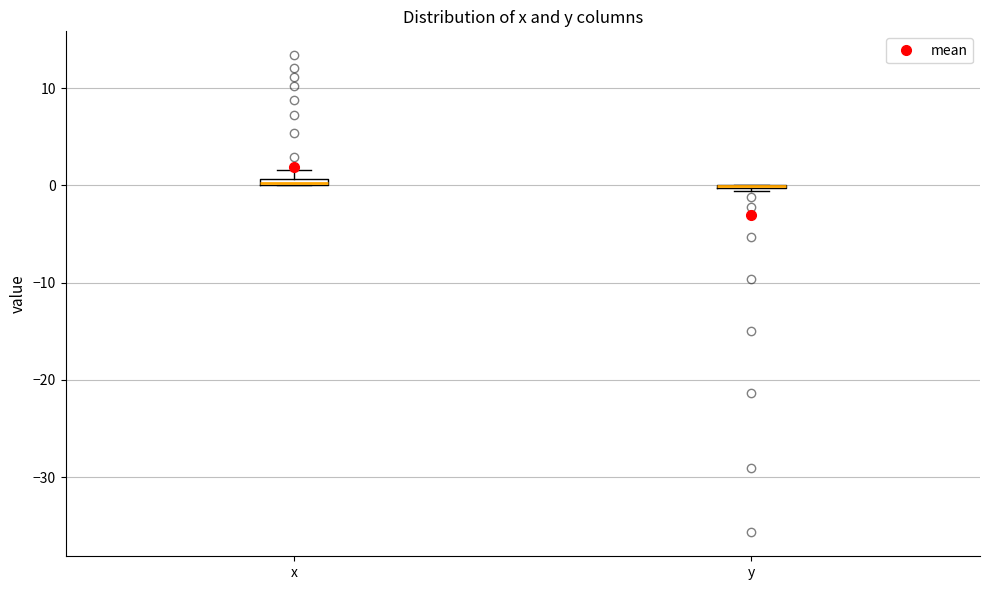

Where is the lower edge of the box for x on the y-axis? The values are not printed on the chart, so give them approximately, as read against the axis.

0